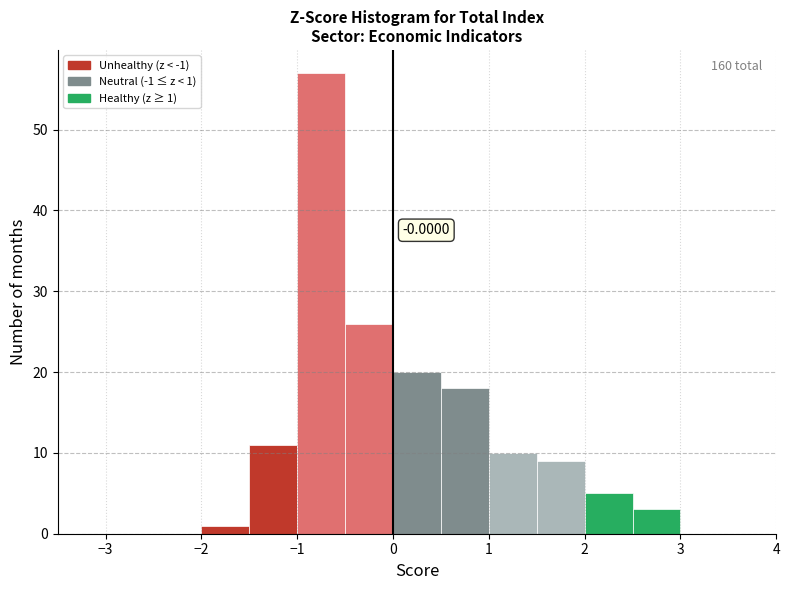

Over which range of the x-axis is the bar tallest?

-1.0 to -0.5